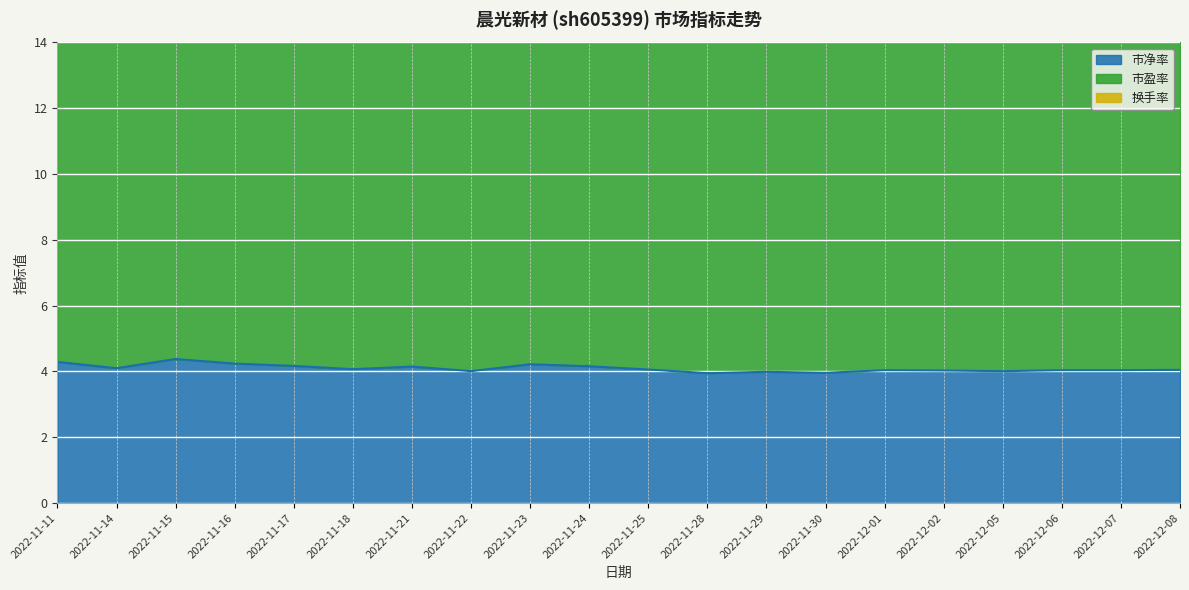

At which label is 换手率 closest to 20?

2022-11-16